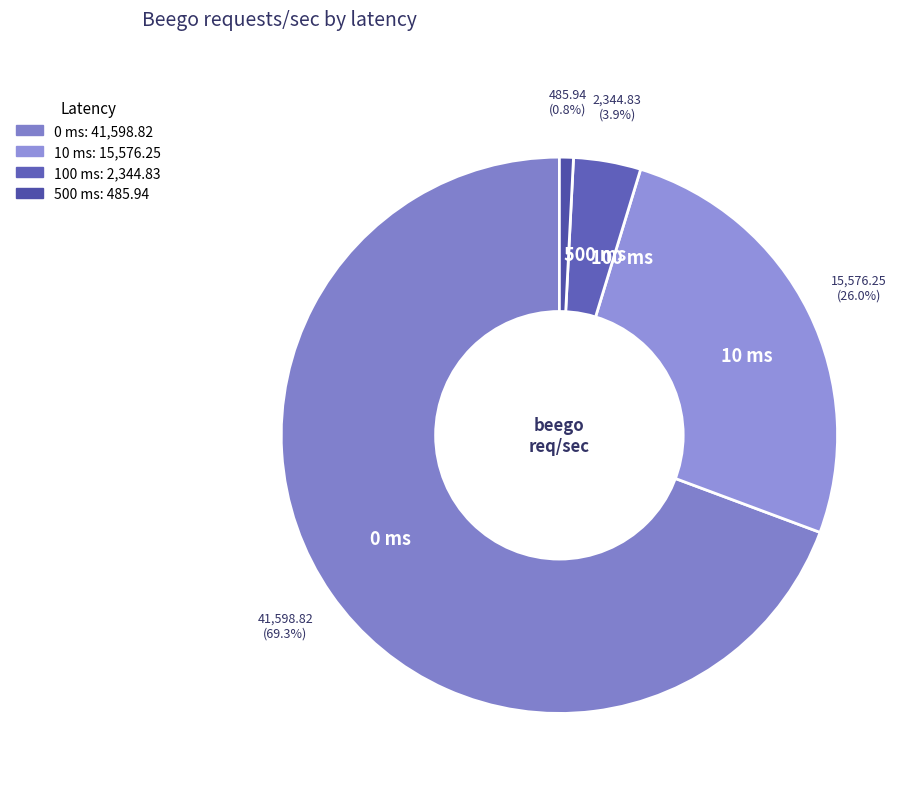

Is it true that 500 ms is 11% of the pie?

False